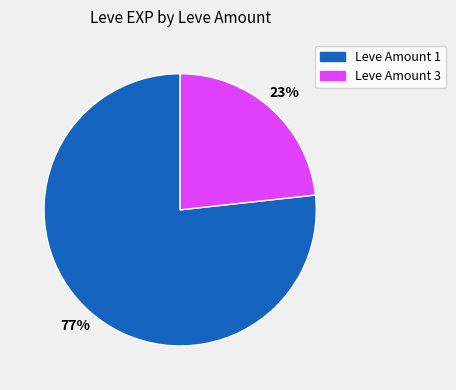

Is it true that Leve Amount 1 is 77% of the pie?

True